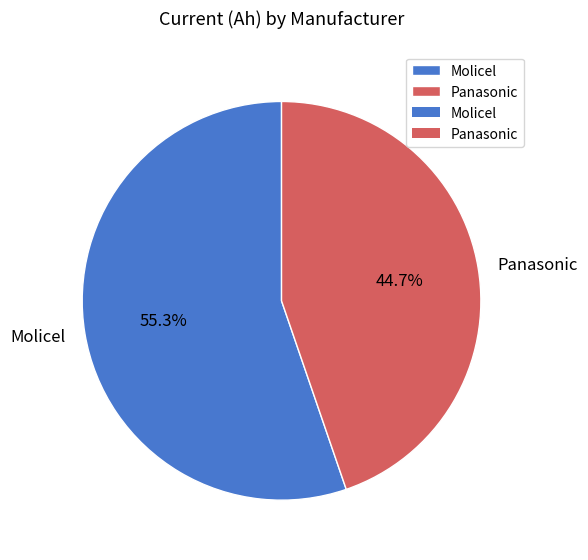

Do Panasonic and Molicel together represent more than half of the pie?

Yes